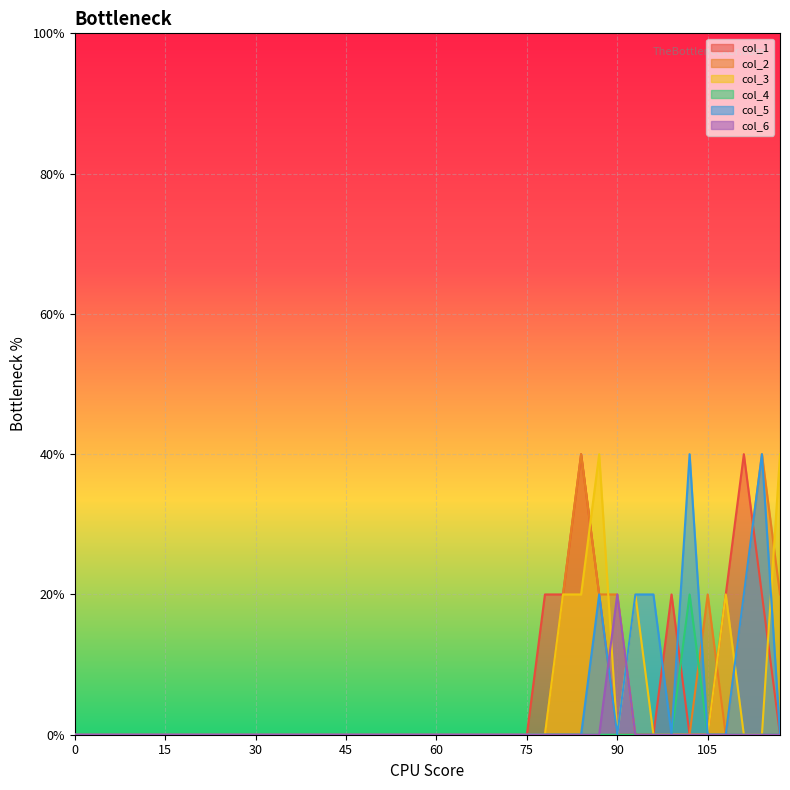

Where is the first local maximum for col_4?

102